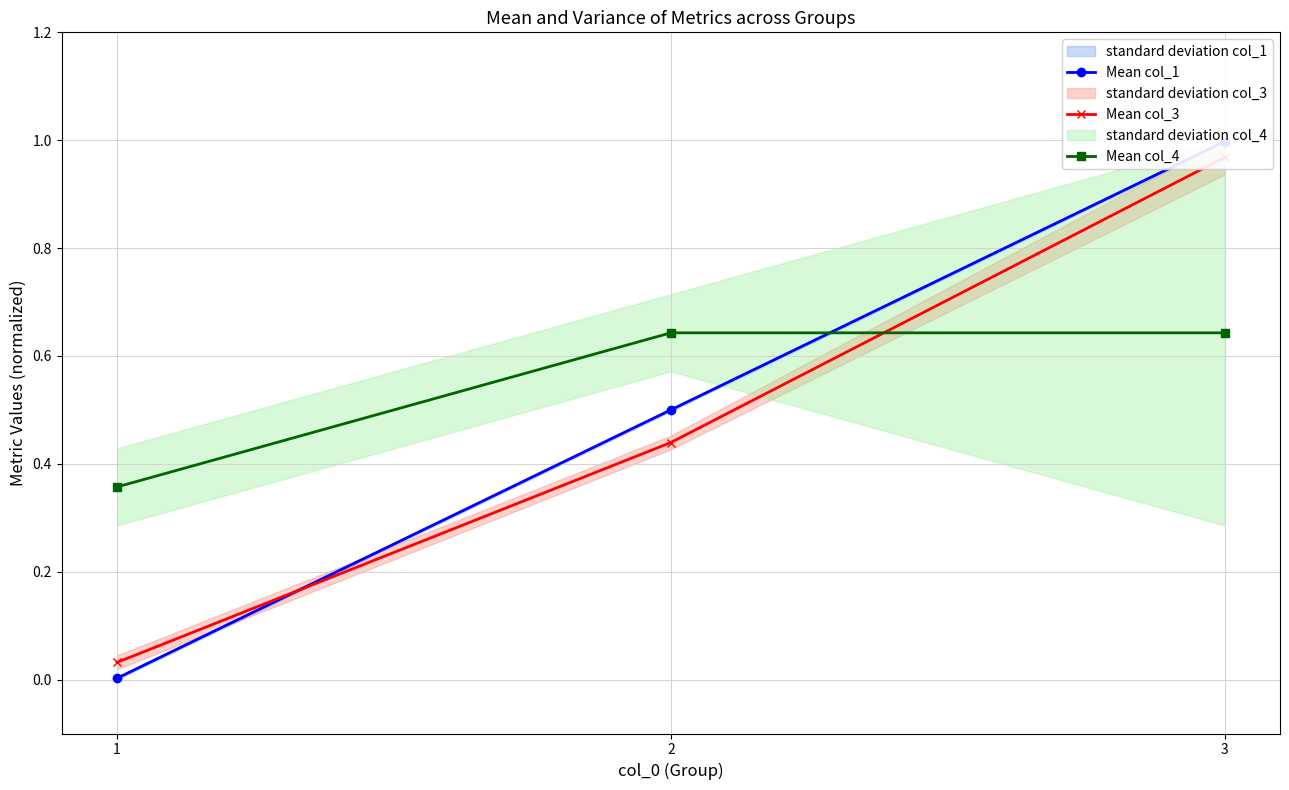

The Mean col_4 series shows 0.2 at 2. True or false?

False